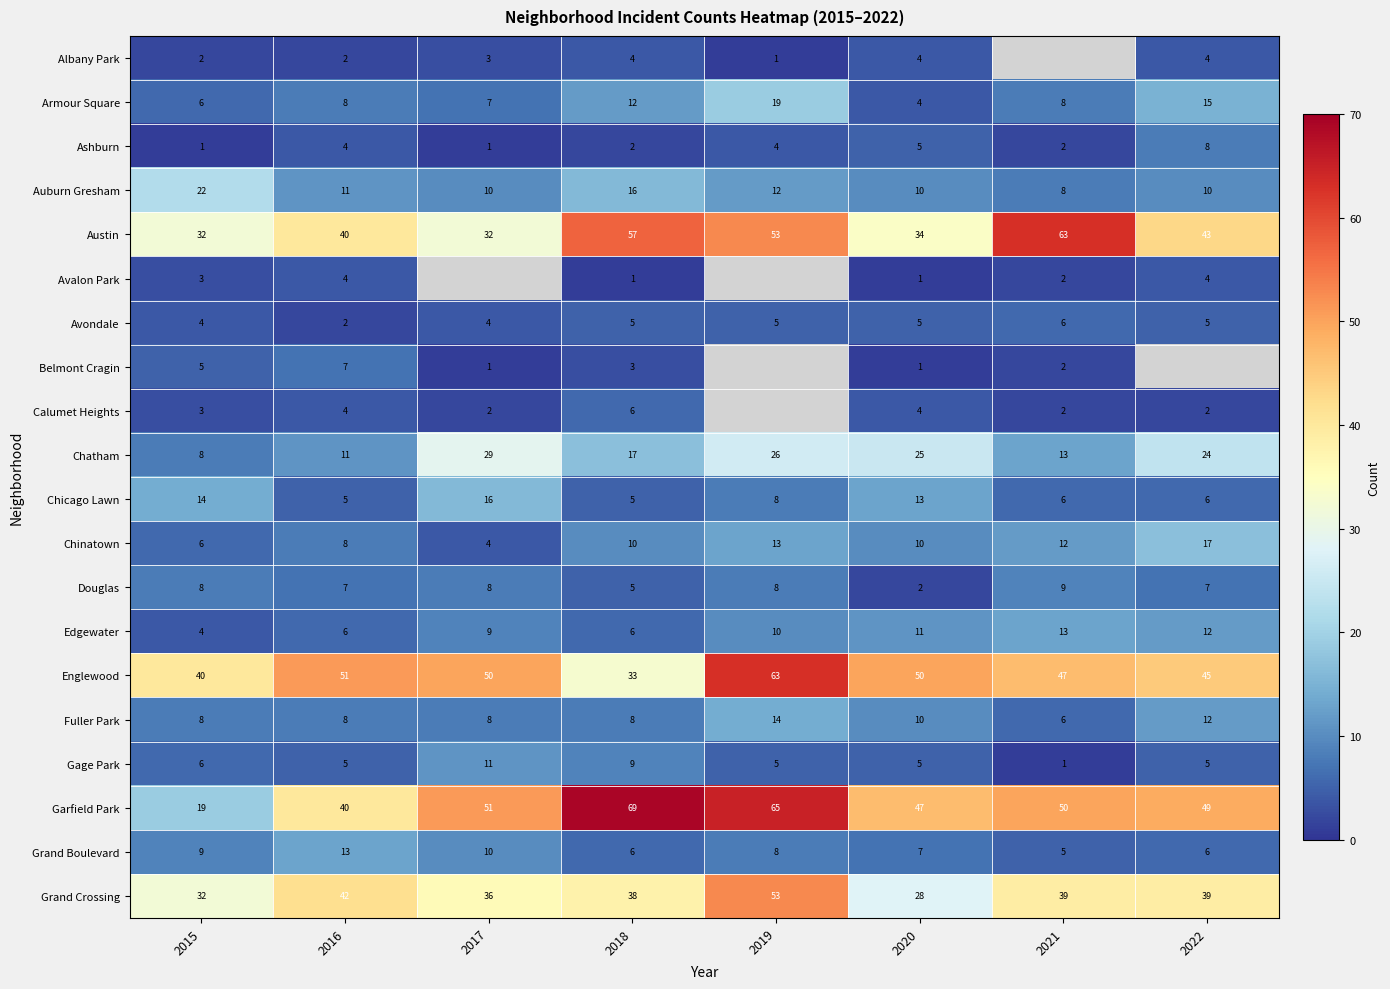

Between 2020 and 2019, which is larger?

2020